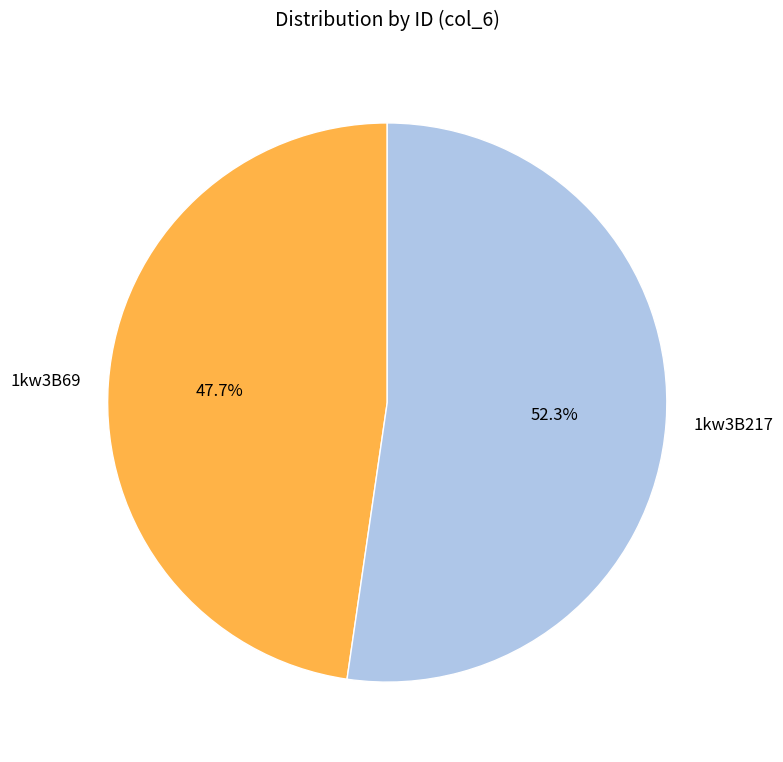

Does 1kw3B217 account for over 50% of the chart?

Yes